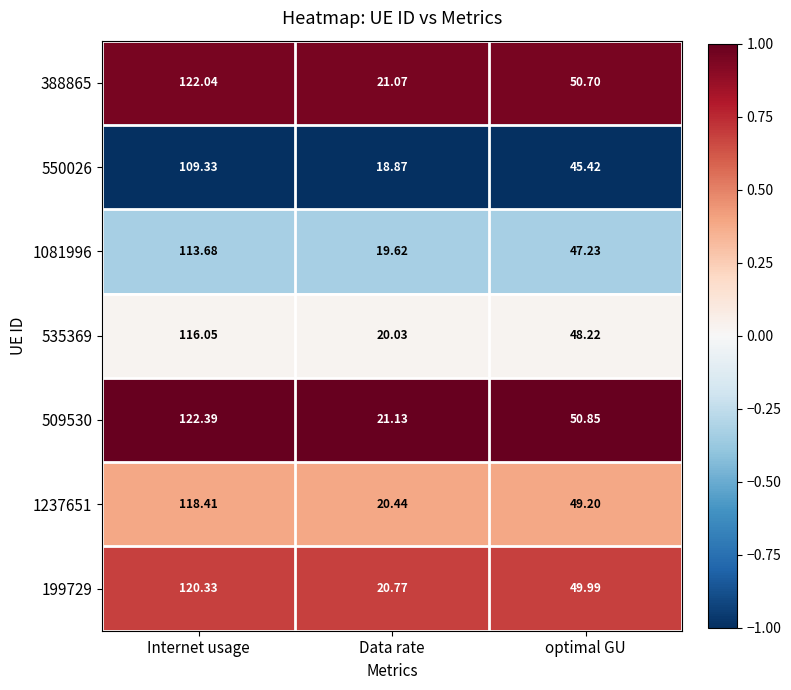

Is the value of 550026 at optimal GU greater than the value of 509530 at Internet usage?

No